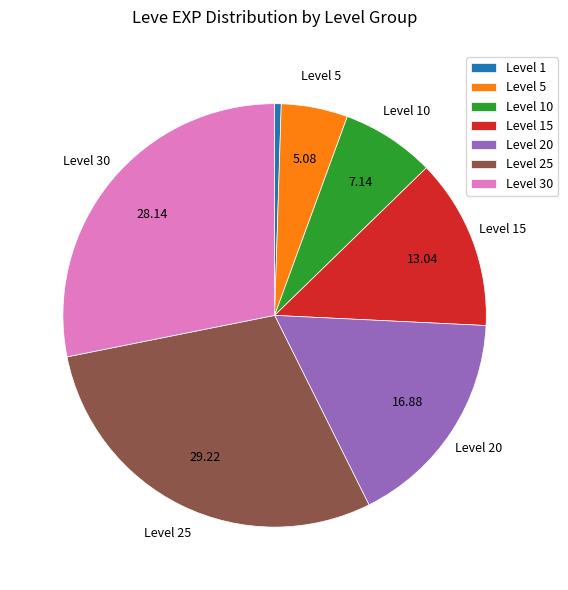

Combined, do Level 10 and Level 20 account for over 50%?

No